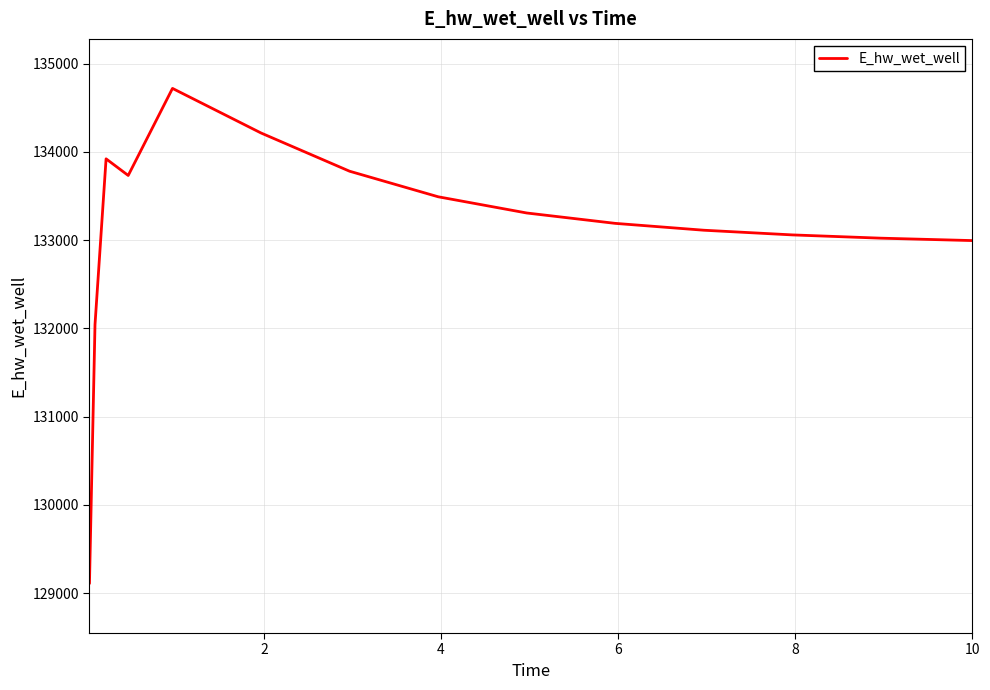

What is the difference between the maximum and minimum values?

5610.5